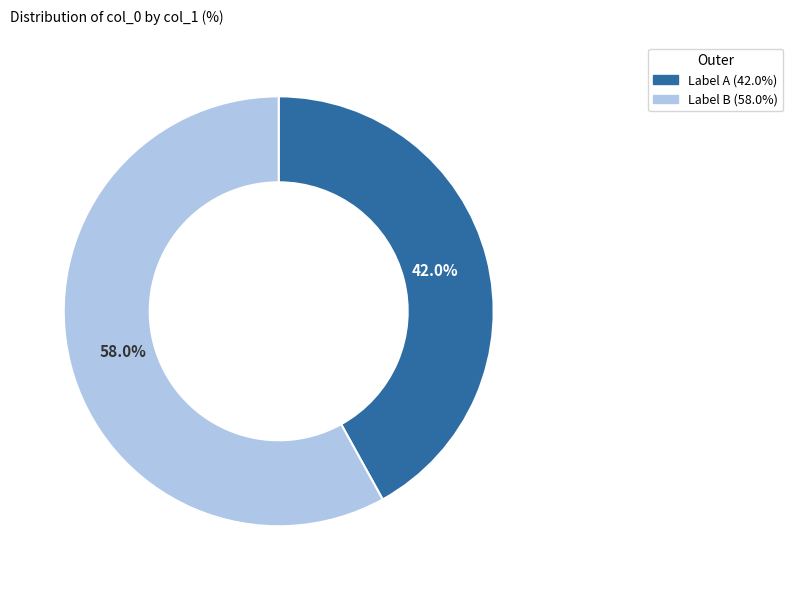

Is there a majority slice in this chart?

Yes